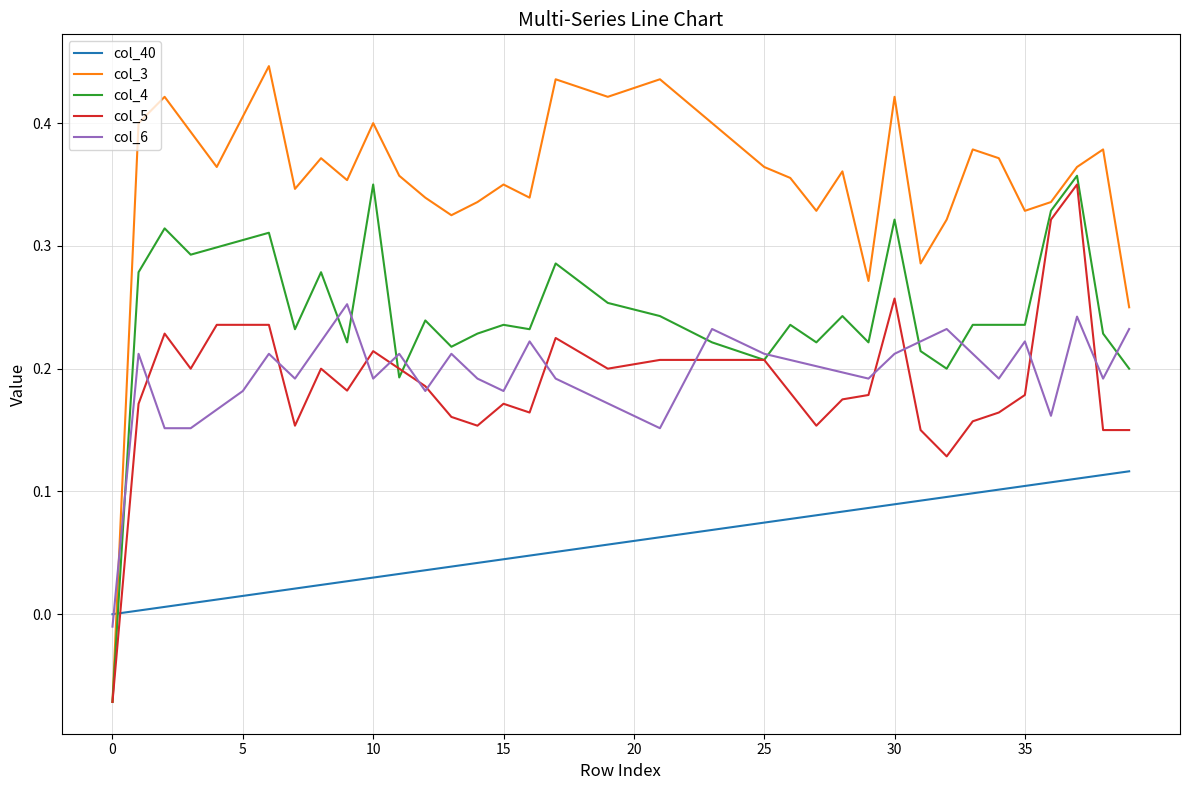

Which series has the largest total across all categories?

col_3